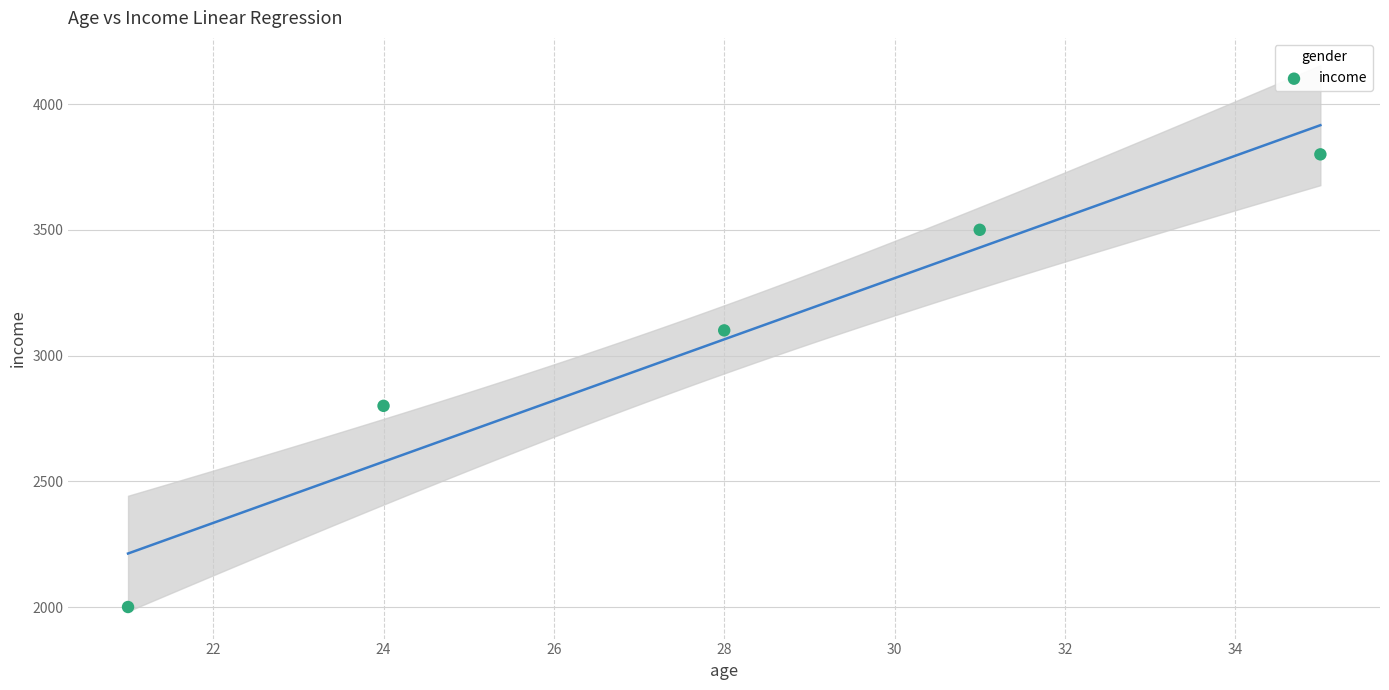

What is the range of X values (max minus min)?

14